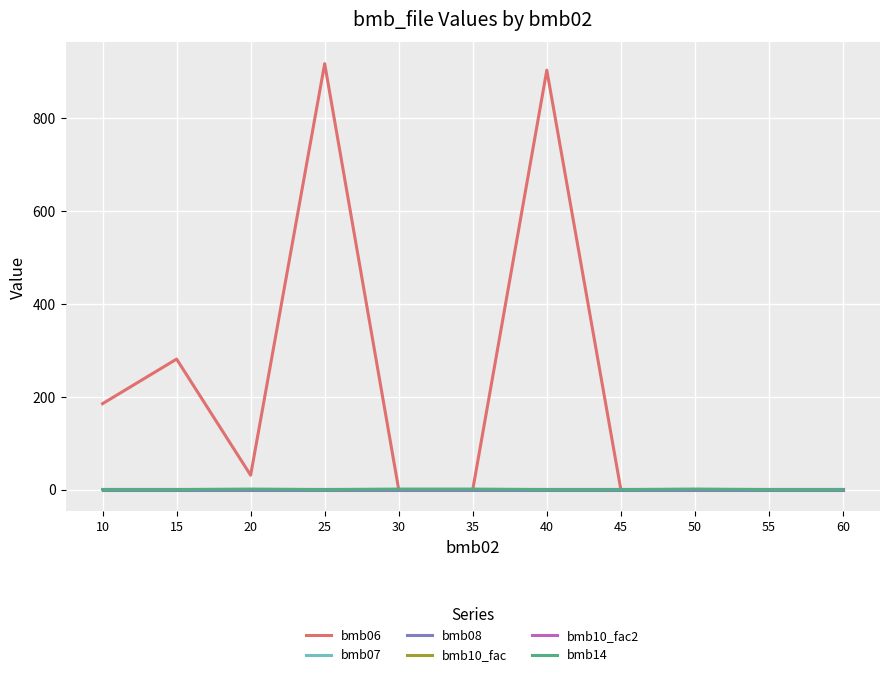

Reading left to right, what are all the values shown in this chart?

bmb06: 185.0	281.0	31.0	917.0	0.0	0.0	903.0	0.0	0.3	0.0	0.0
bmb07: 1.0	1.0	1.0	1.0	1.0	1.0	1.0	1.0	1.0	1.0	1.0
bmb08: 0.0	0.0	0.0	0.0	0.0	0.0	0.0	0.0	0.0	0.0	0.0
bmb10_fac: 1.0	1.0	1.0	1.0	1.0	1.0	1.0	1.0	1.0	1.0	1.0
bmb10_fac2: 1.0	1.0	1.0	1.0	1.0	1.0	1.0	1.0	1.0	1.0	1.0
bmb14: 0.0	0.0	1.0	0.0	1.0	1.0	0.0	0.0	1.0	0.0	0.0